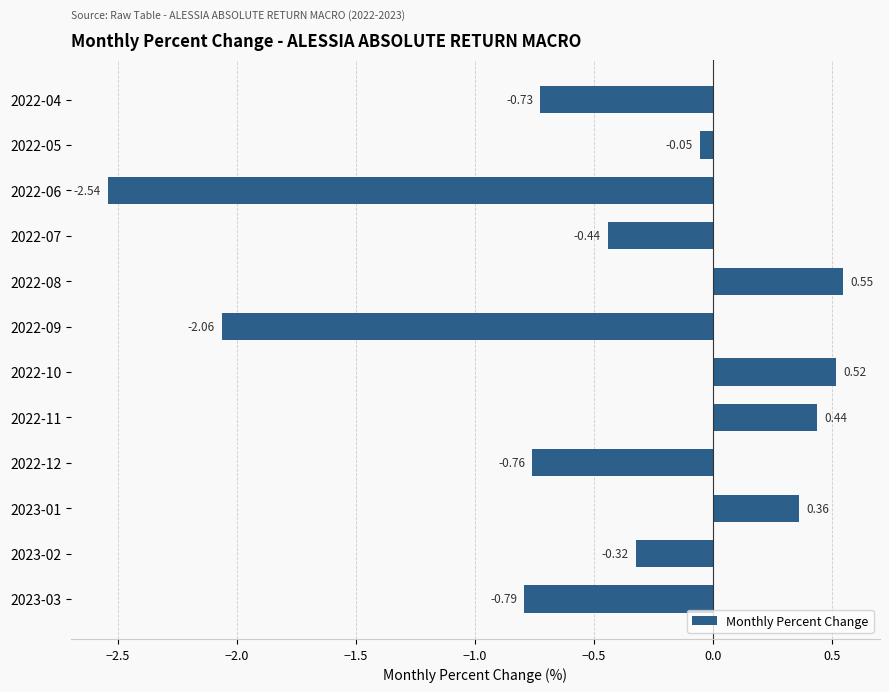

How many values are below zero?

8